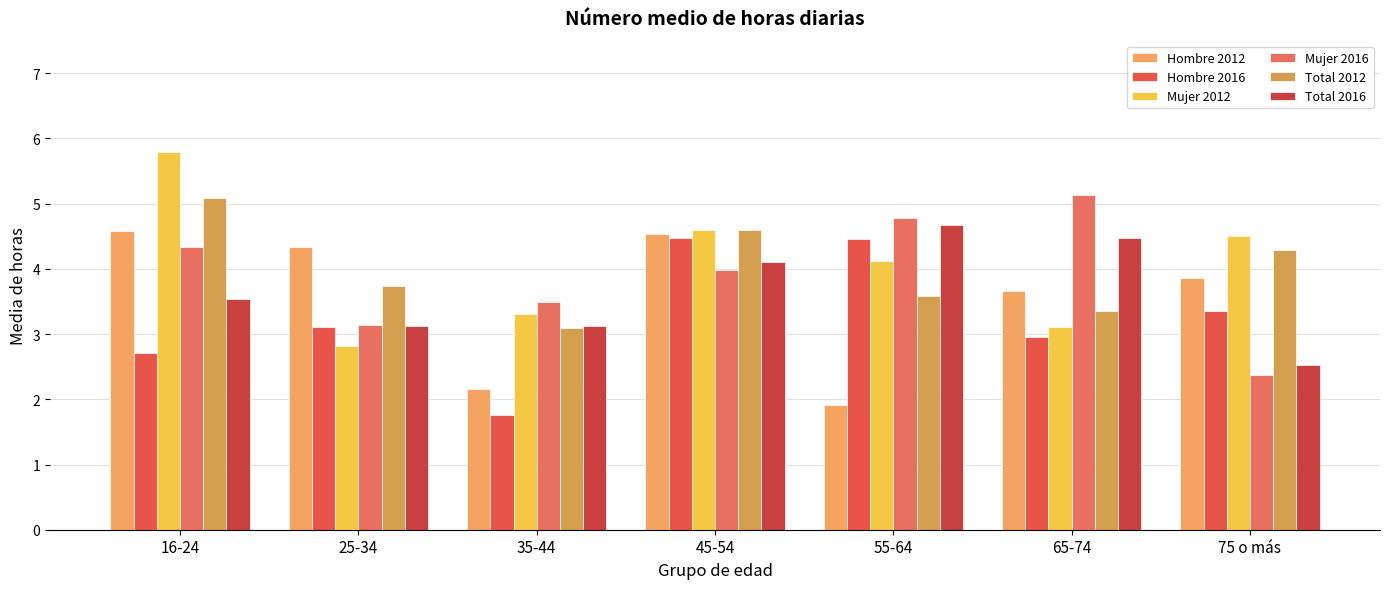

At which label does Total 2016 first exceed 3?

16-24